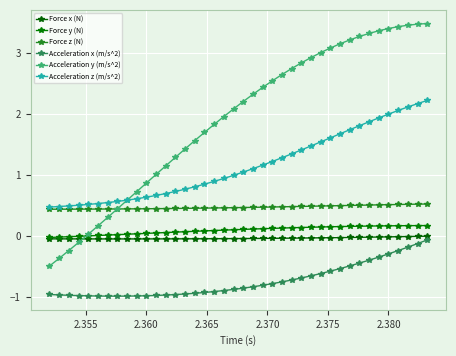

Does the chart display data point markers on the line(s)?

Yes